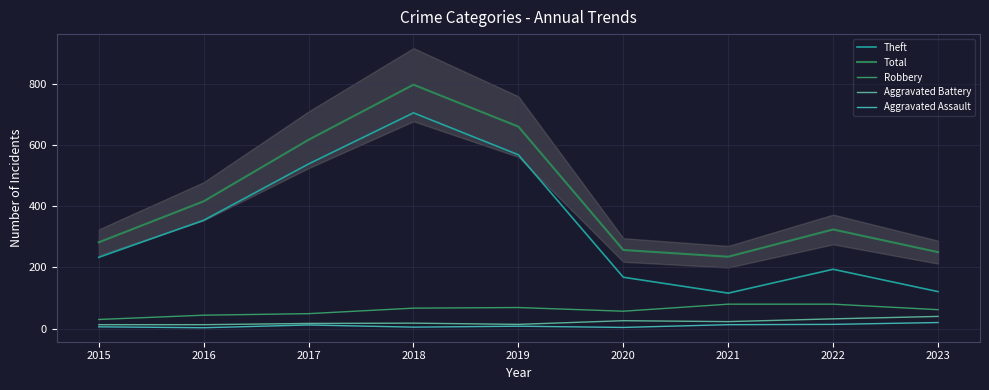

List the labels in order of Aggravated Battery value, largest first.

2023, 2022, 2020, 2021, 2018, 2017, 2019, 2015, 2016